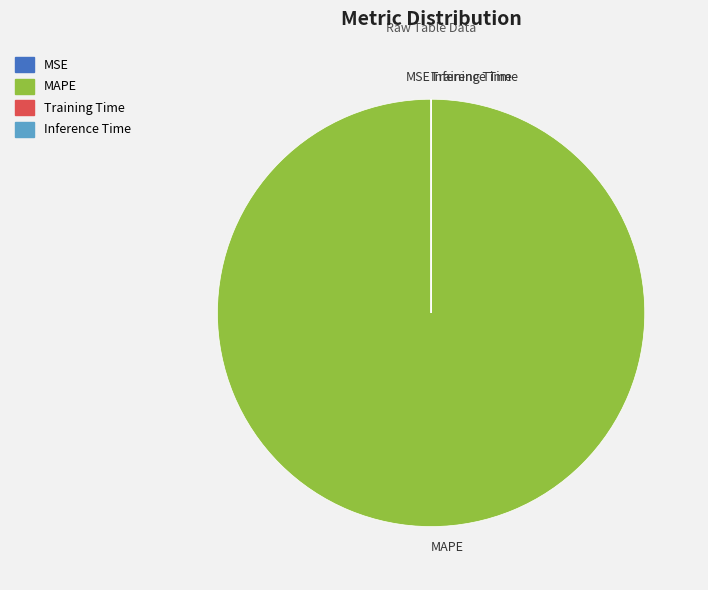

What is the largest slice in the pie chart?

MAPE